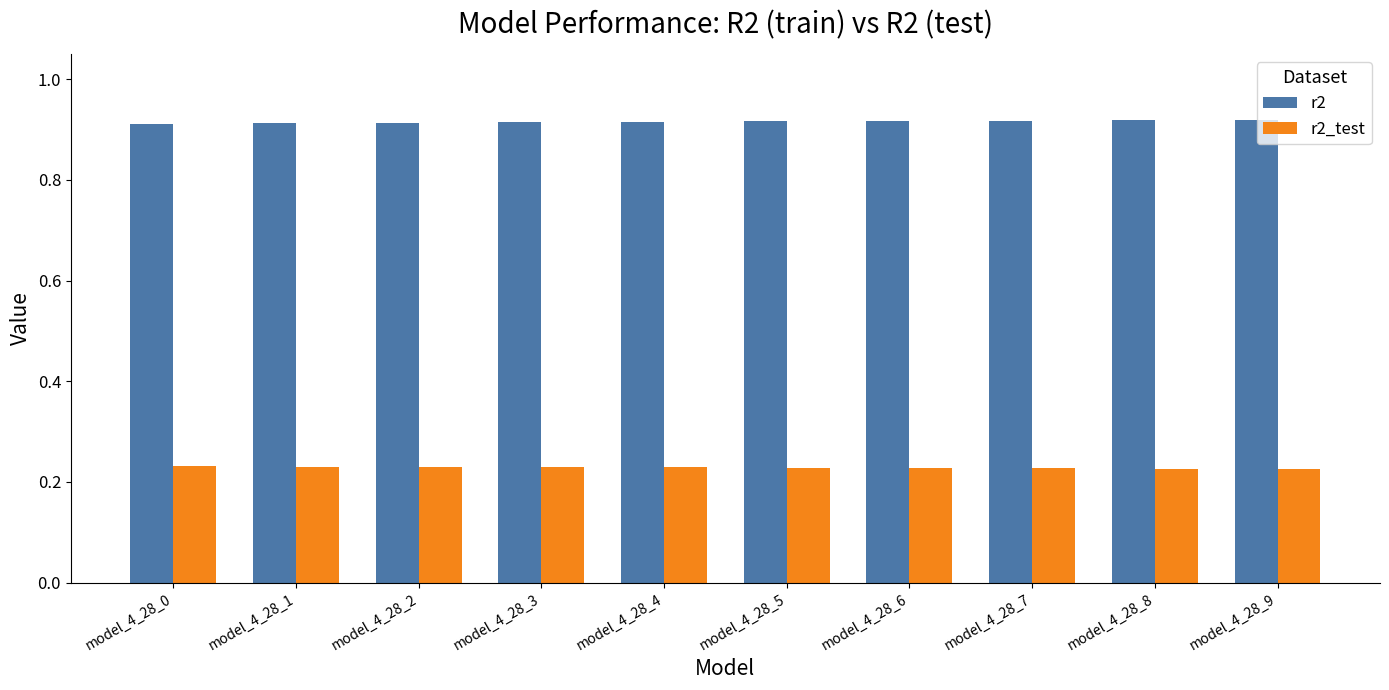

What is the spread (max minus min) of values at model_4_28_4?

0.7